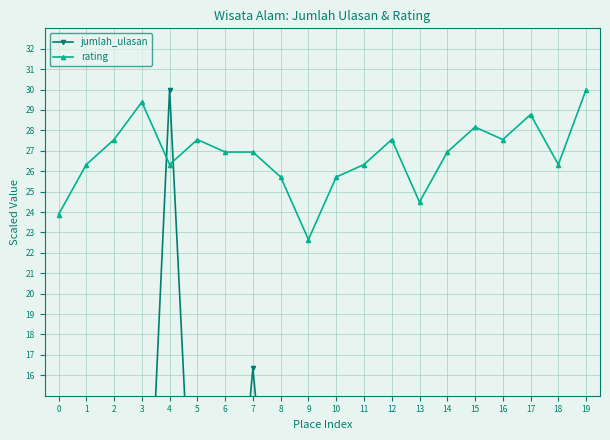

What is the value of the rating point at the 13th from the left?

27.6